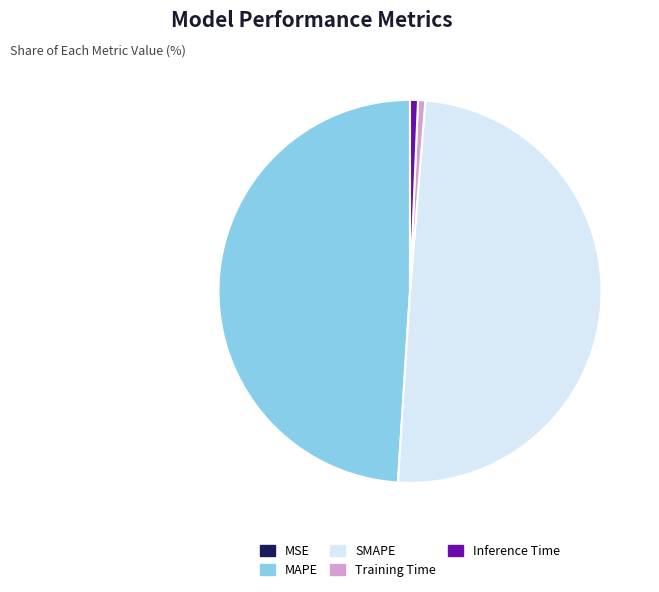

Which category has the biggest portion of the pie?

SMAPE